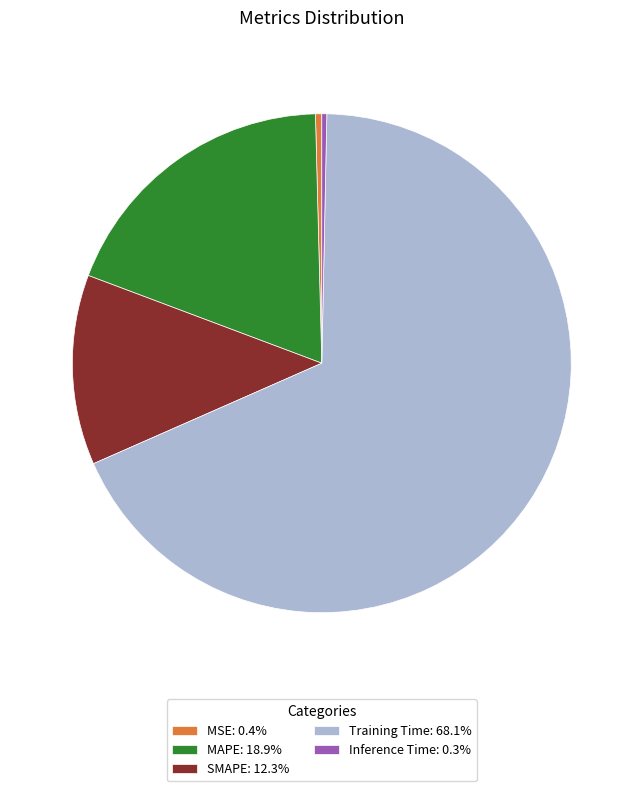

Is the sum of SMAPE: 12.3% and MAPE: 18.9% greater than half?

No